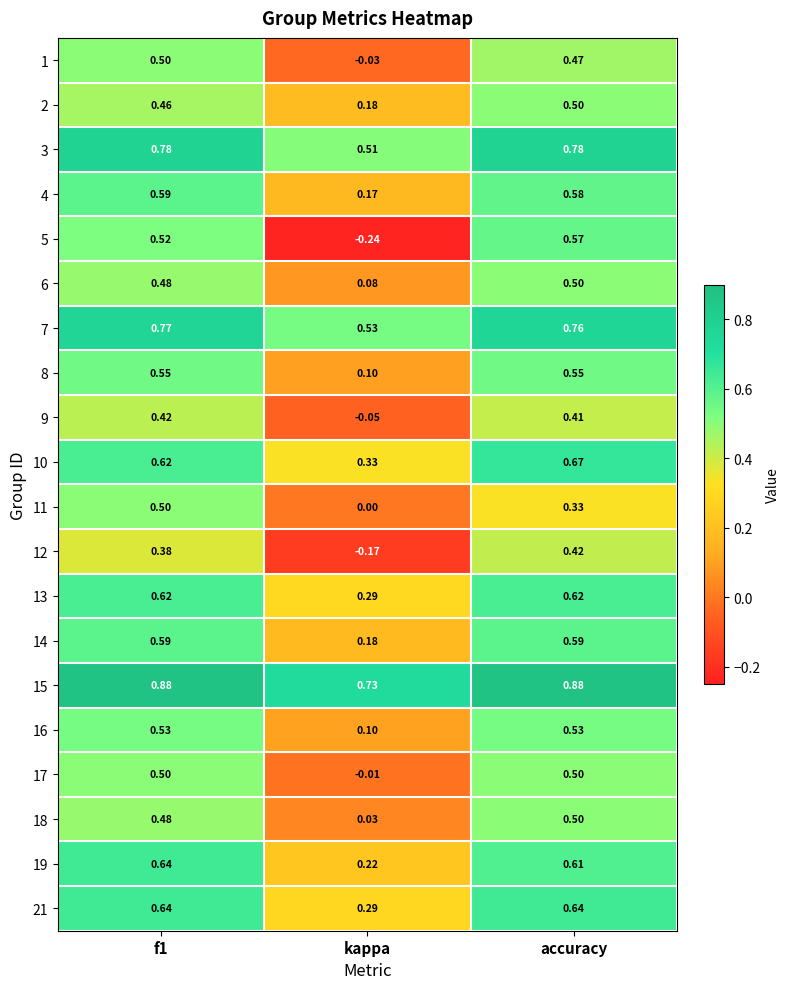

Is the value of 16 at f1 greater than the value of 11 at accuracy?

Yes